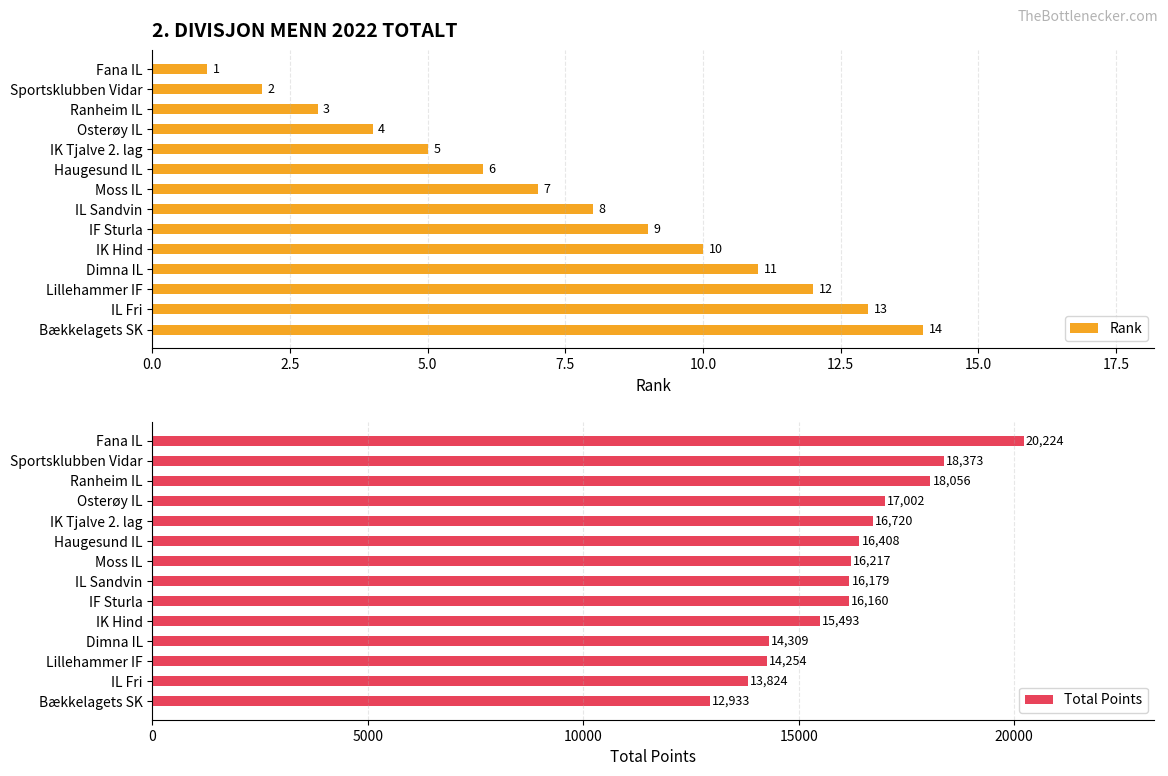

What is the difference between the Total Points values at Haugesund IL and IL Fri?

2584